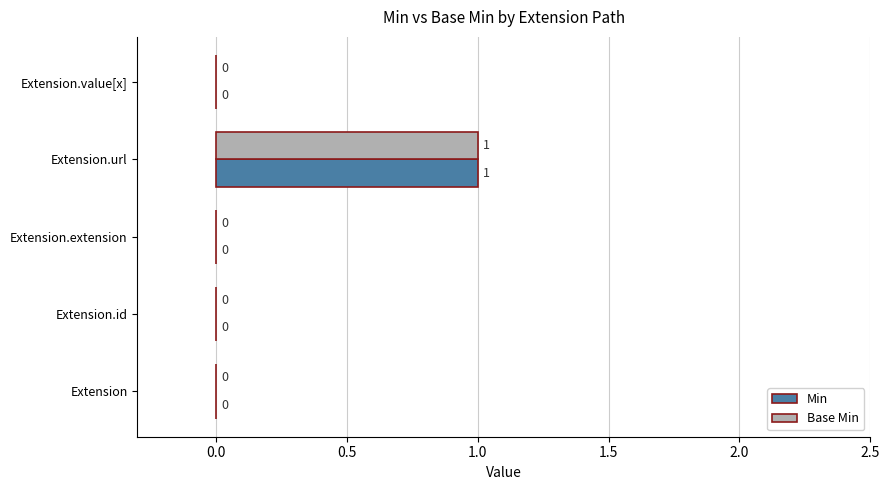

How many Base Min values are between 0 and 1?

5